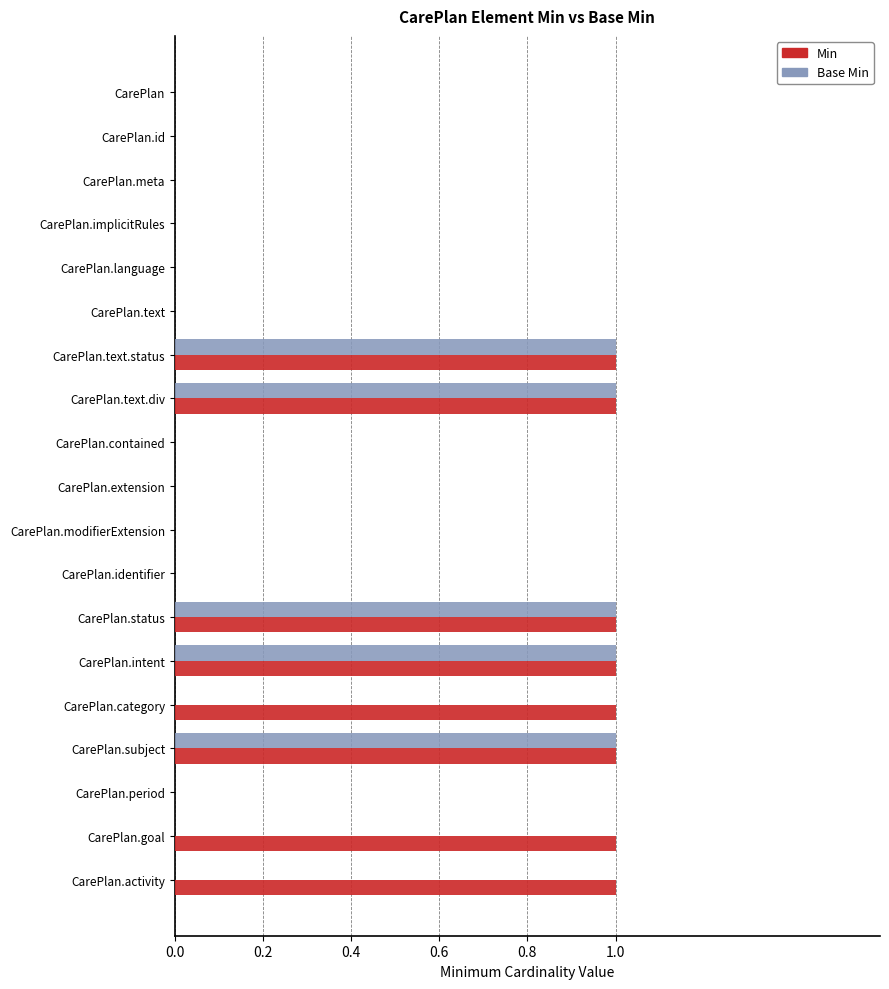

What is the sum of all Base Min values?

5